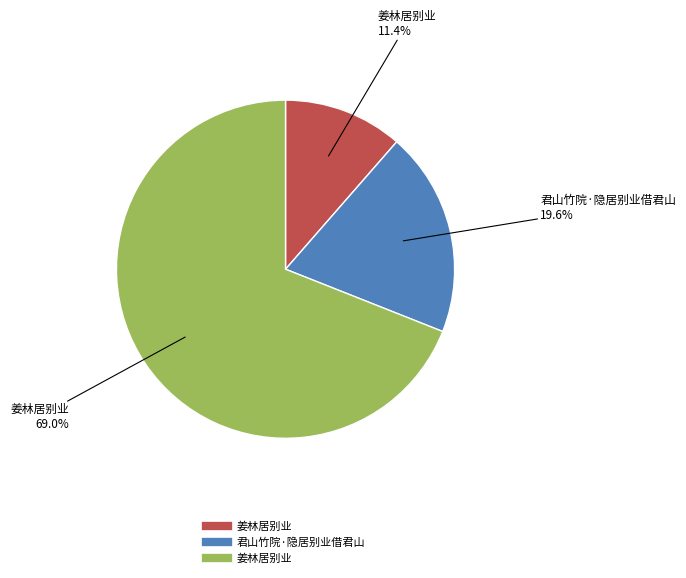

Is there a majority slice in this chart?

Yes